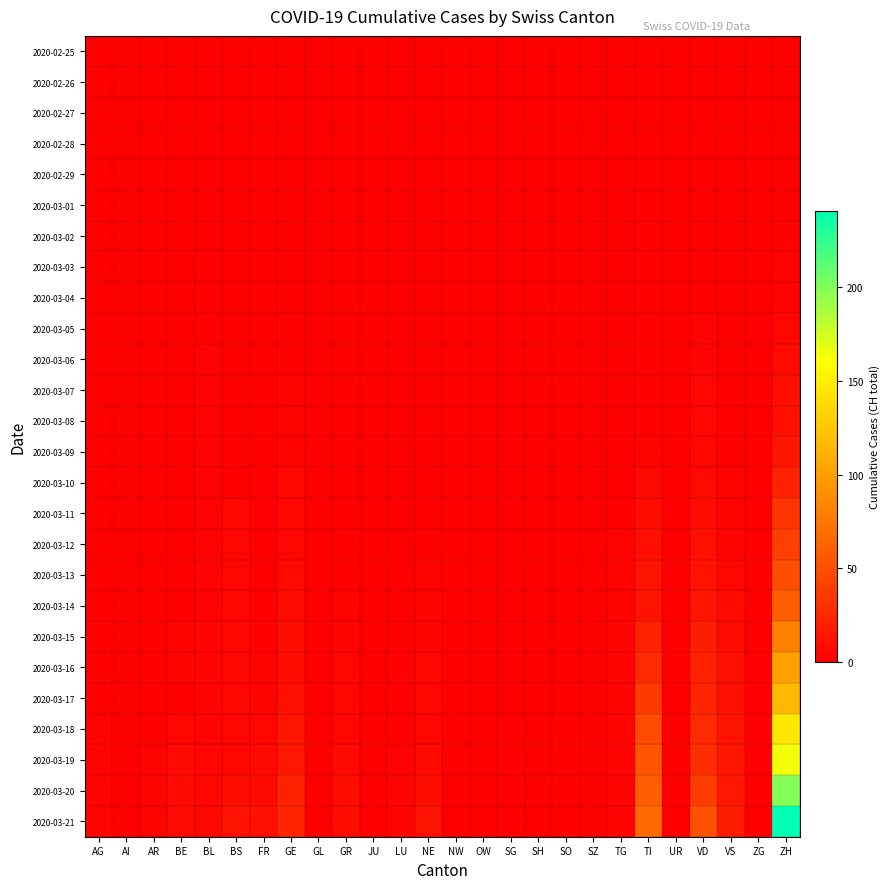

List the series in order of their peak value, highest first.

2020-03-21, 2020-03-20, 2020-03-19, 2020-03-18, 2020-03-17, 2020-03-16, 2020-03-15, 2020-03-14, 2020-03-13, 2020-03-12, 2020-03-11, 2020-03-10, 2020-03-09, 2020-03-08, 2020-03-07, 2020-03-06, 2020-03-05, 2020-03-03, 2020-03-04, 2020-03-01, 2020-03-02, 2020-02-25, 2020-02-26, 2020-02-27, 2020-02-28, 2020-02-29